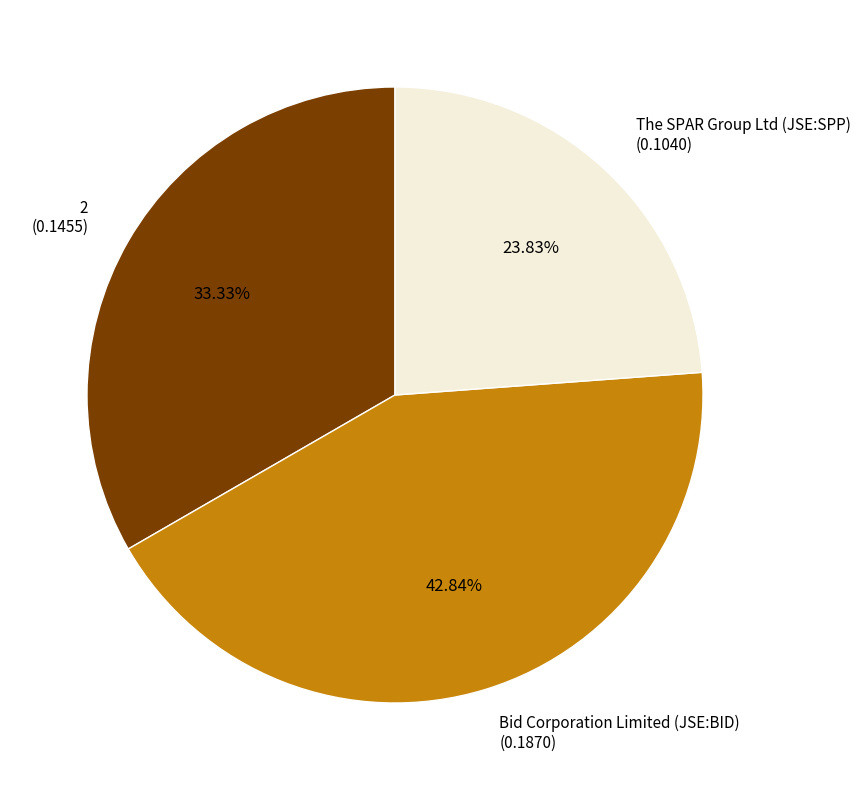

Between The SPAR Group Ltd (JSE:SPP) and Bid Corporation Limited (JSE:BID), which is larger?

Bid Corporation Limited (JSE:BID)